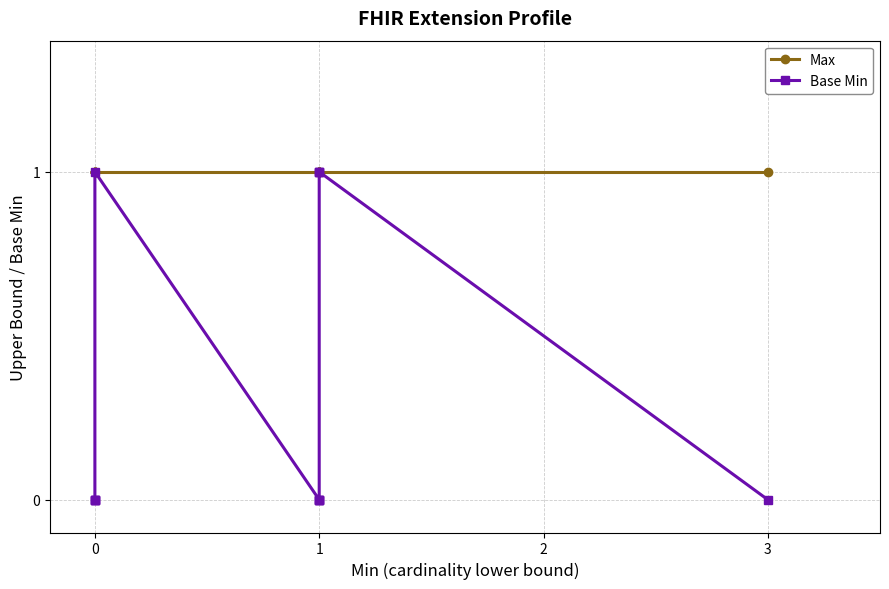

True or false: Base Min and Max intersect in this chart.

False